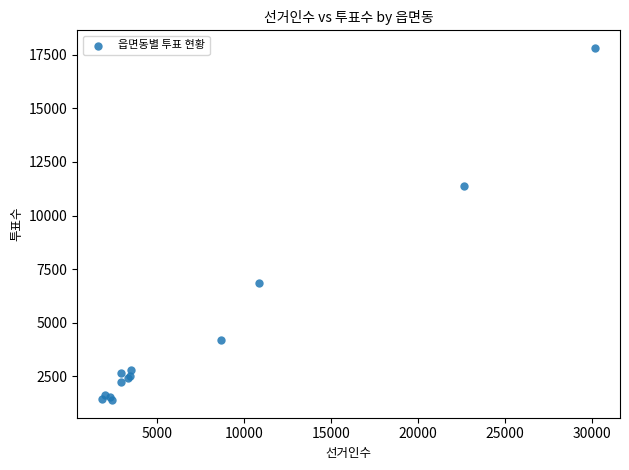

What Y value in the scatter plot is closest to 9602?

11359